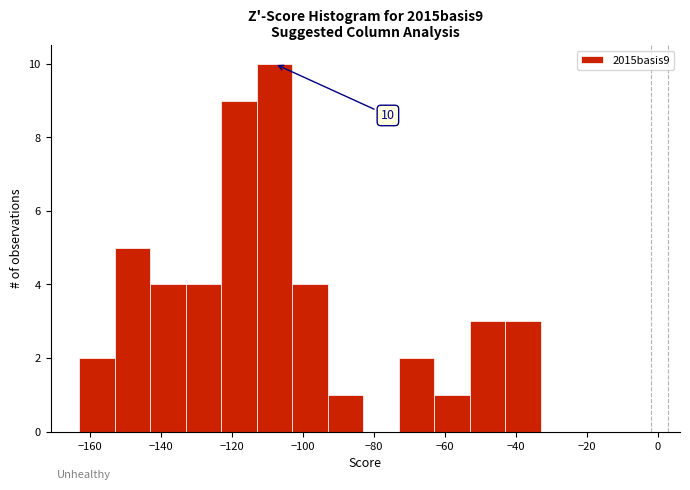

Which range on the x-axis has the tallest bar?

-113 to -103